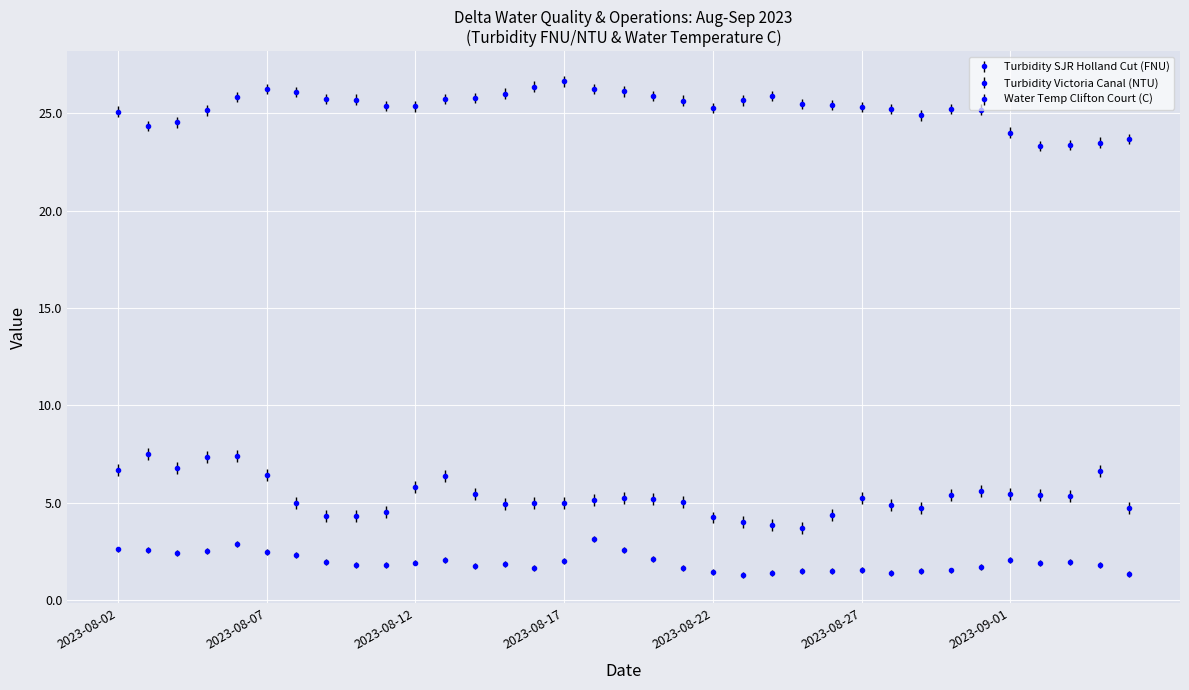

Rank the series by their maximum value, from highest to lowest.

Water Temp Clifton Court (C), Turbidity Victoria Canal (NTU), Turbidity SJR Holland Cut (FNU)